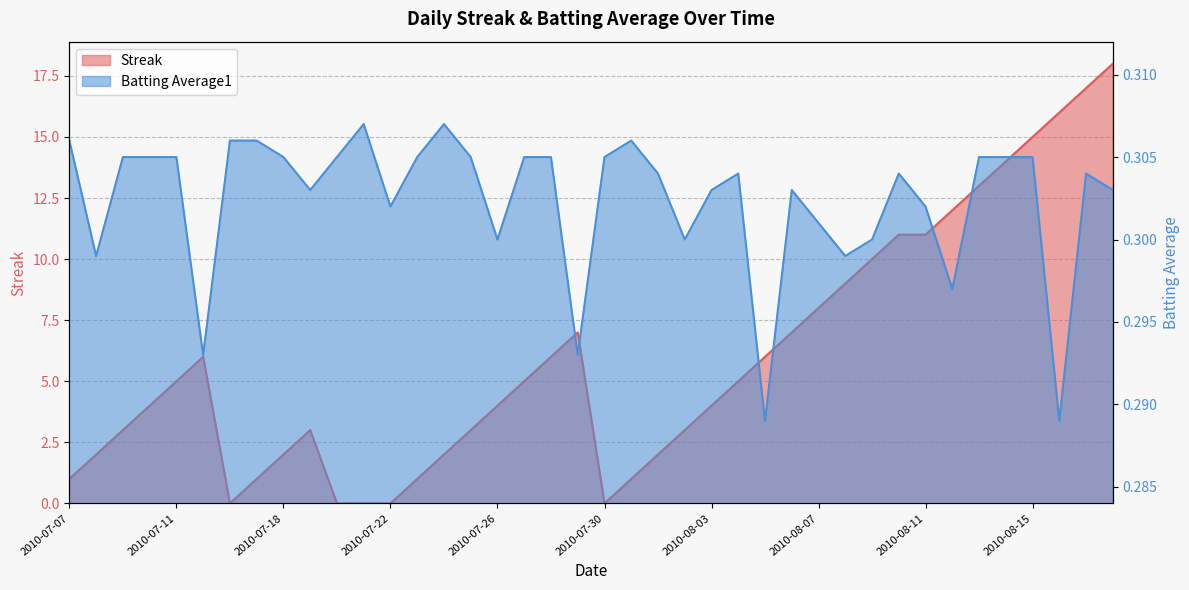

In Streak, how many points are lower than both neighbors (excluding endpoints)?

2